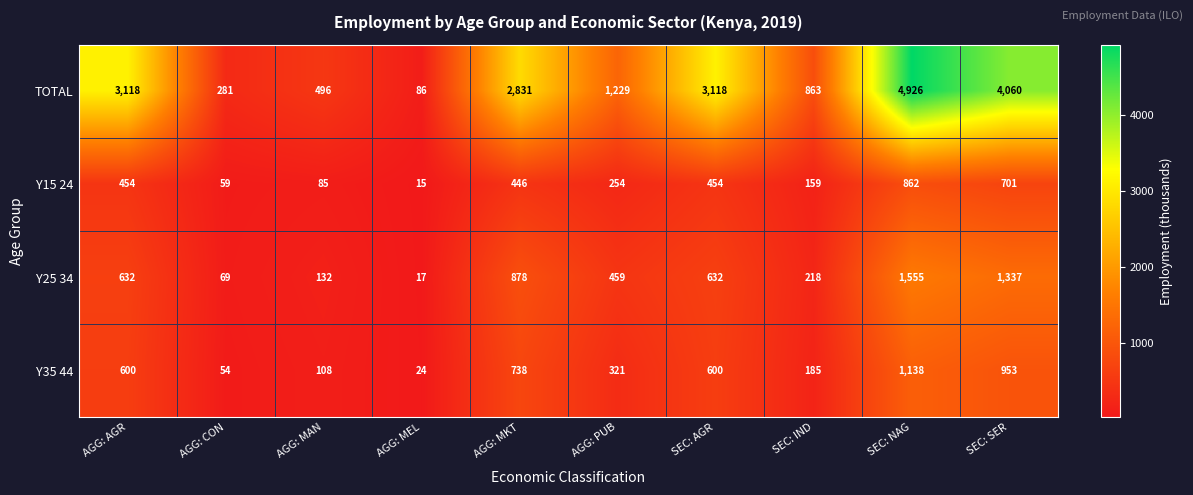

Where is TOTAL nearest to the value 2506?

AGG: MKT